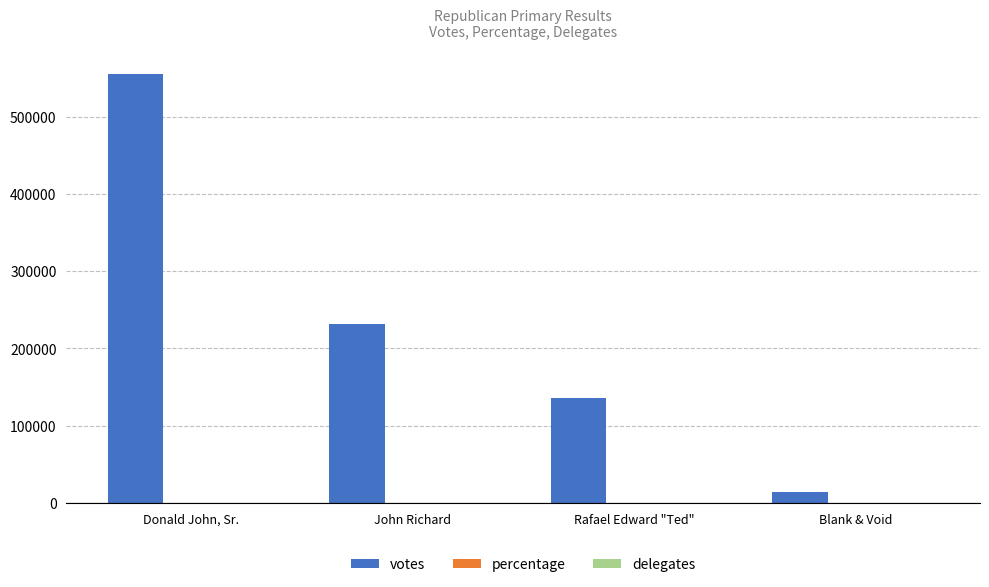

The value of votes at John Richard is 231166.0. True or false?

True